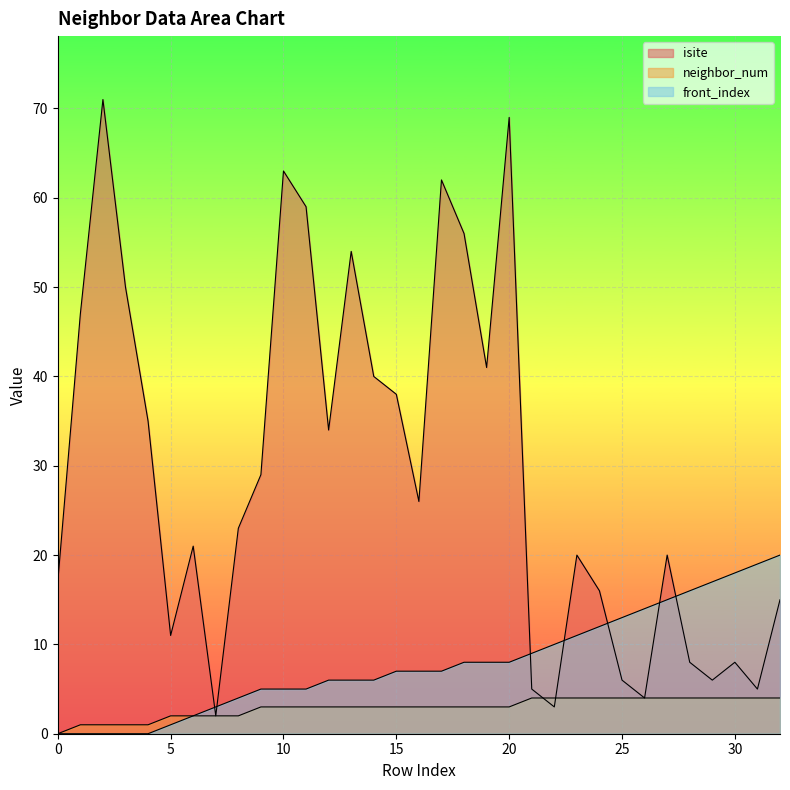

What is the maximum value shown in the chart?

71